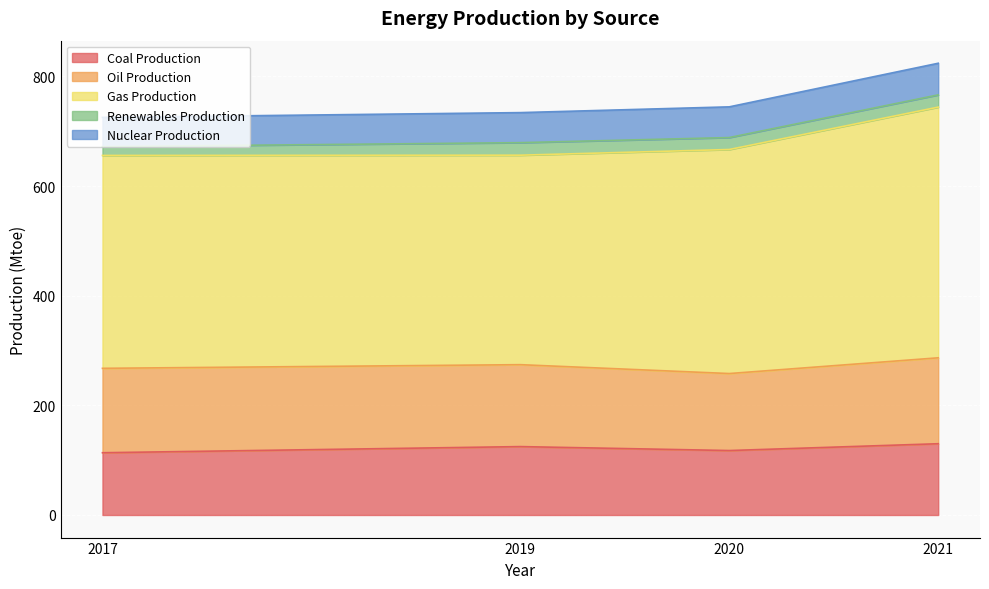

The Nuclear Production series shows 54.8 at 2019. True or false?

True